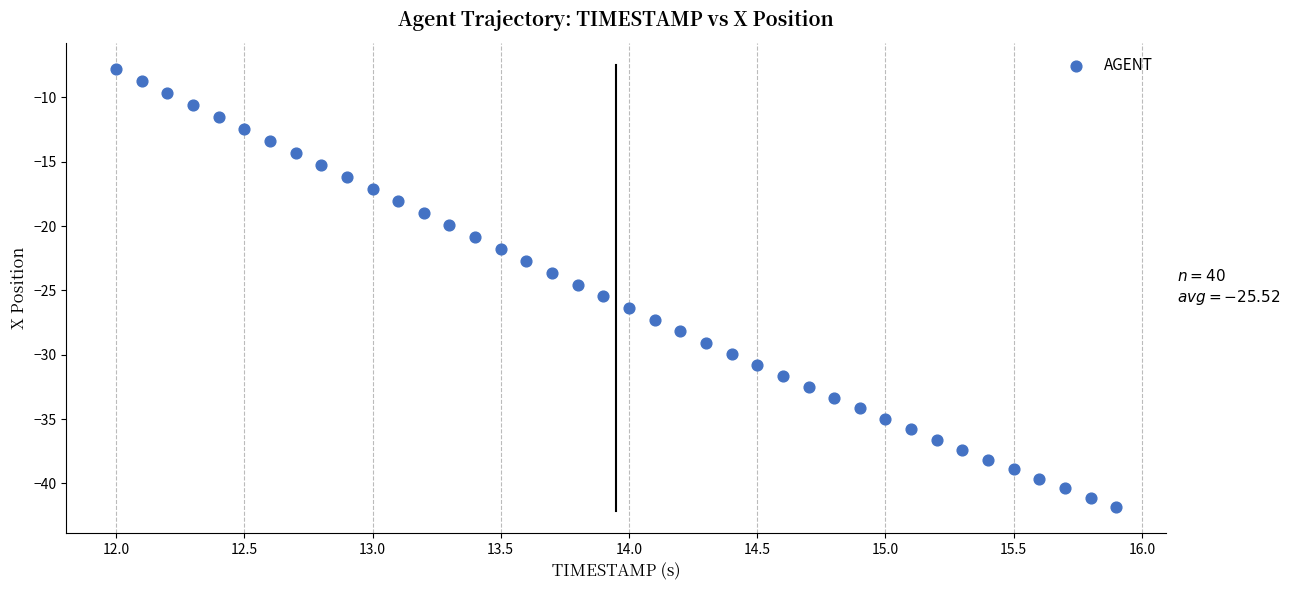

What is the range of X values (max minus min)?

3.9